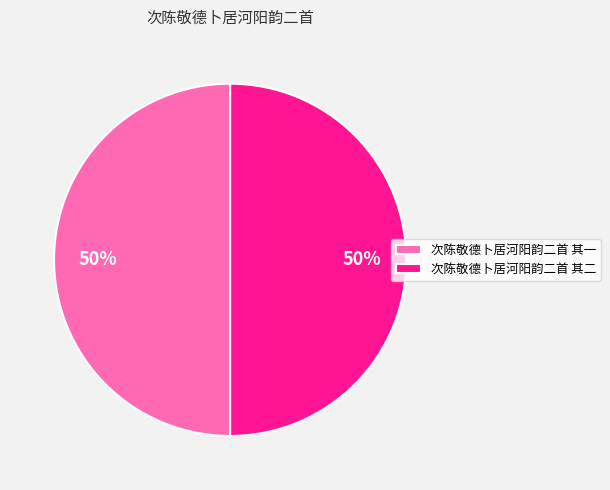

Approximately how many times larger is the value at 次陈敬德卜居河阳韵二首 其二 compared to 次陈敬德卜居河阳韵二首 其一?

1.0